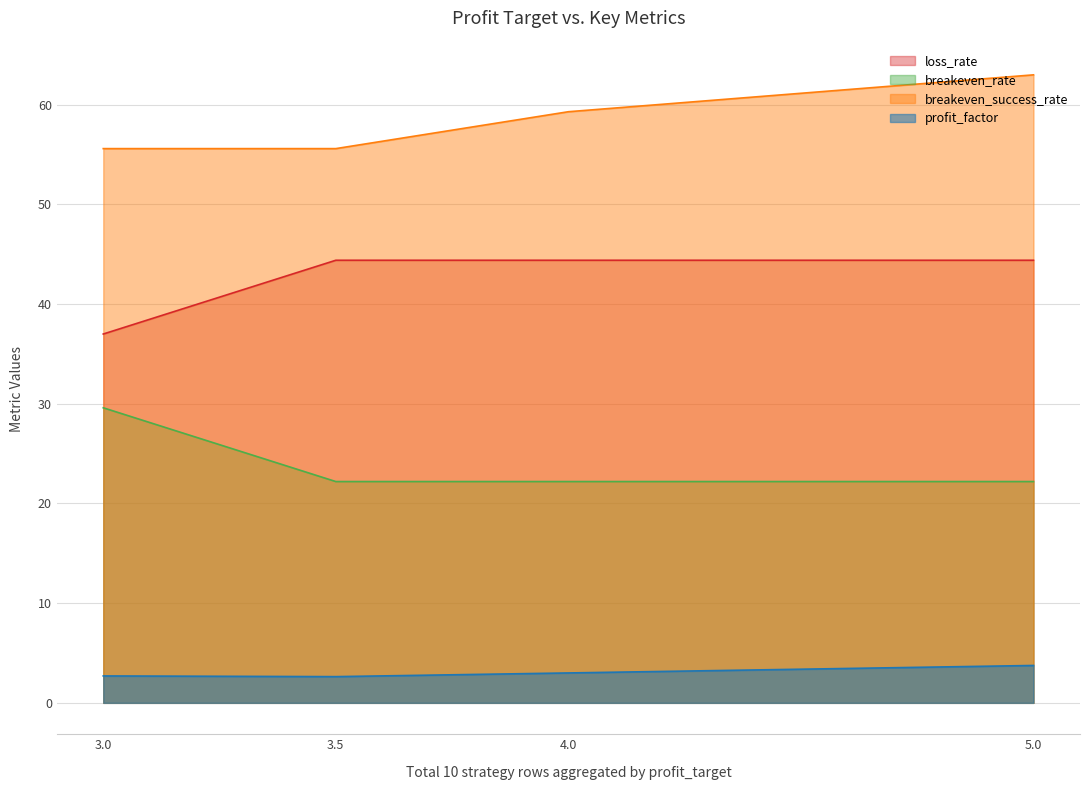

What are all the series names shown in the legend?

loss_rate, breakeven_rate, breakeven_success_rate, profit_factor